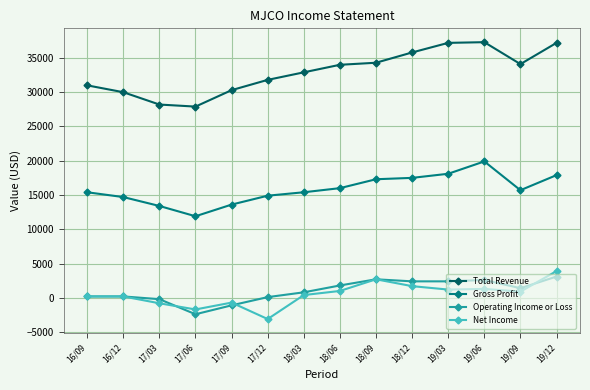

True or false: Net Income and Total Revenue cross at least once.

False